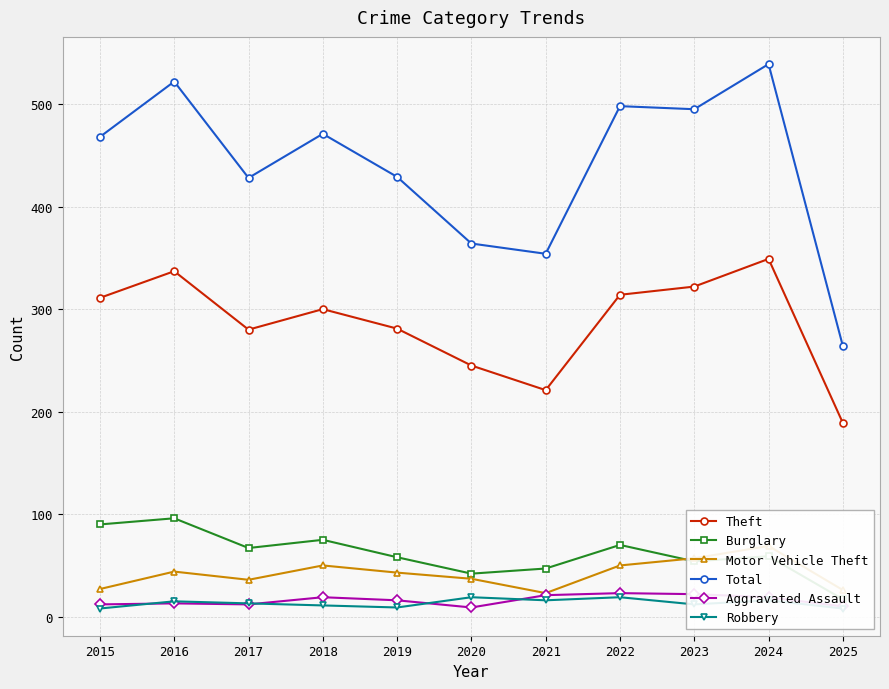

True or false: Aggravated Assault and Robbery cross at least once.

True